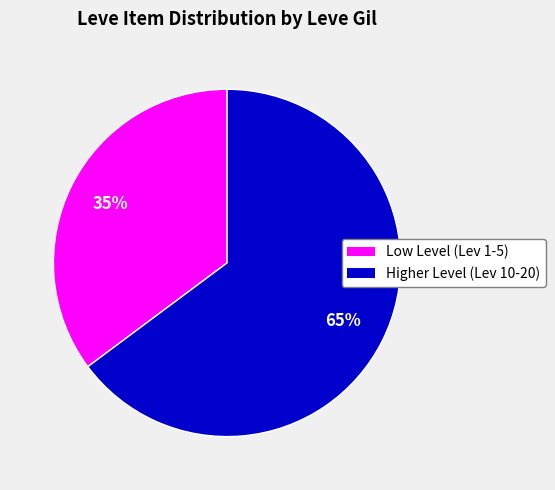

Does any single category account for the majority?

Yes